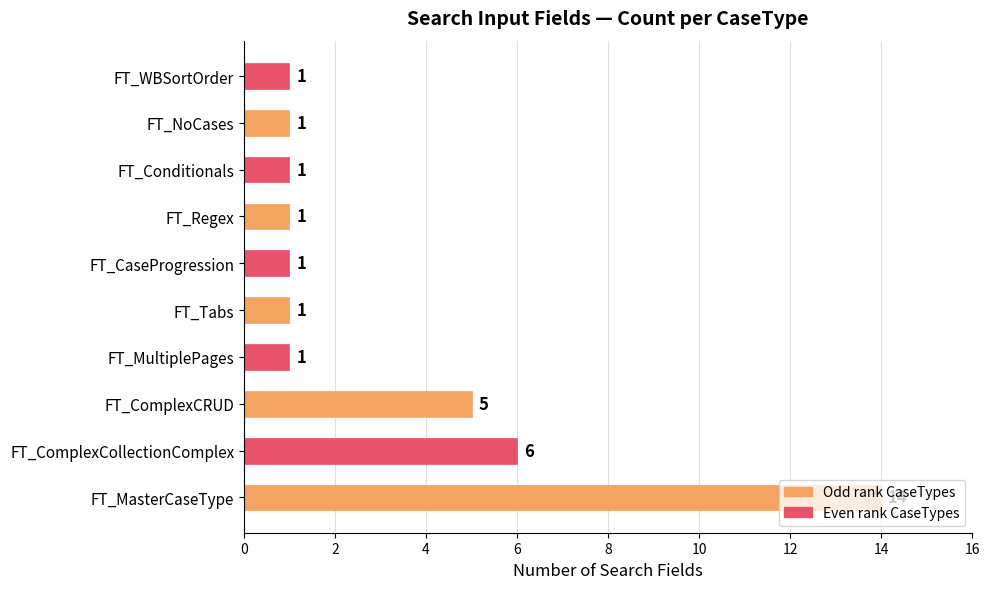

Between FT_ComplexCollectionComplex and FT_CaseProgression, which is larger?

FT_ComplexCollectionComplex